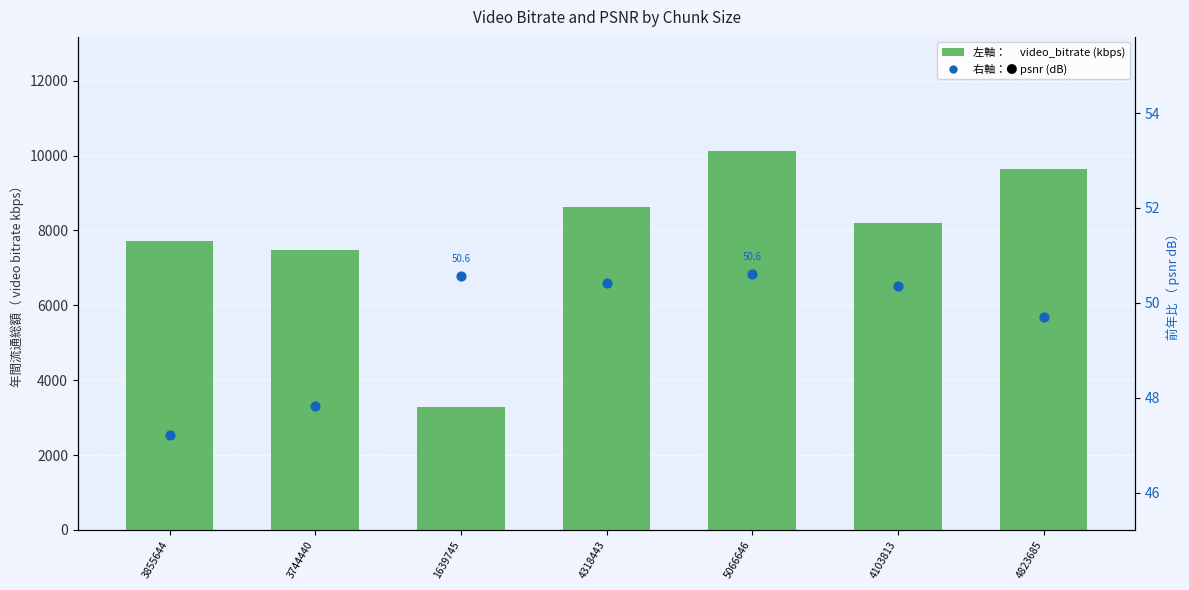

What are all the series names shown in the legend?

video_bitrate (kbps), psnr (dB)